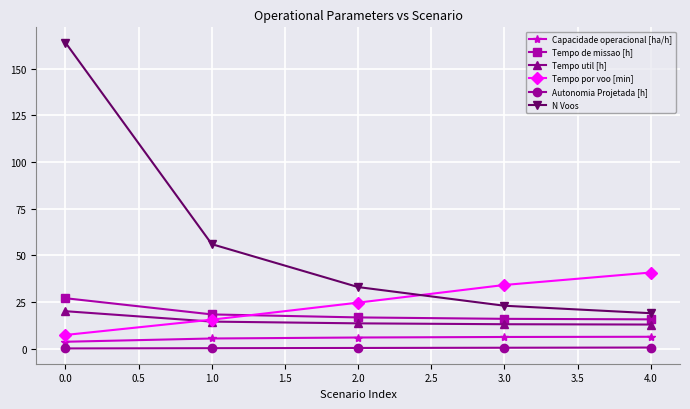

How many distinct data groups are displayed?

6